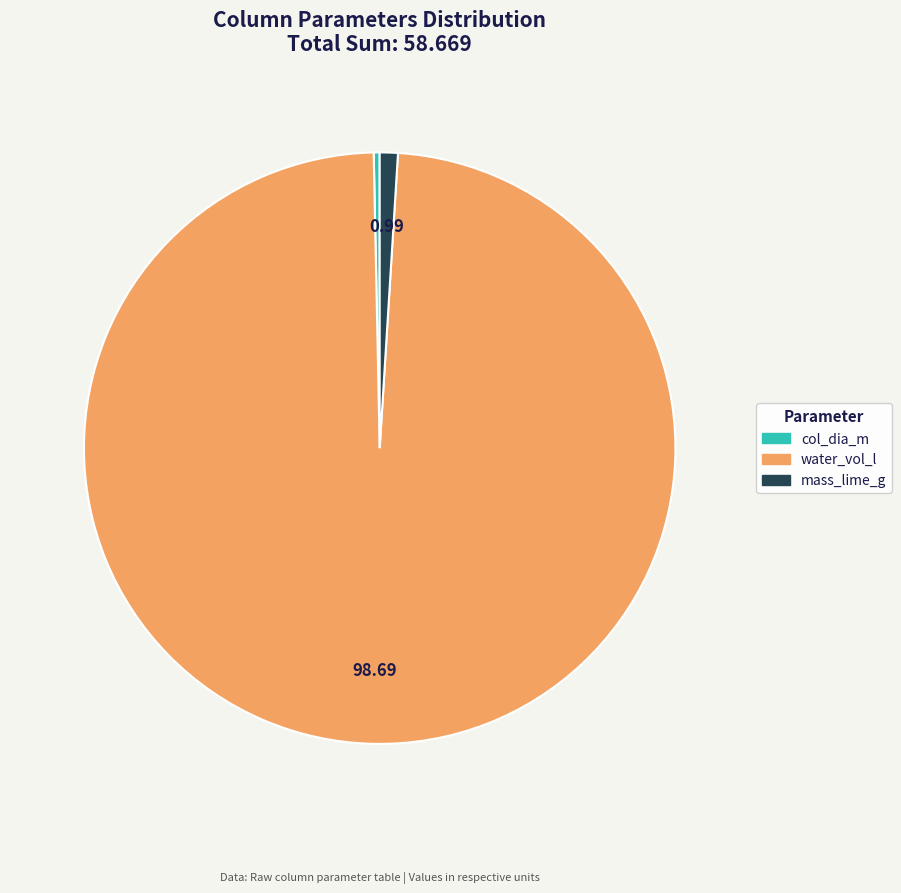

Between col_dia_m and water_vol_l, which is larger?

water_vol_l